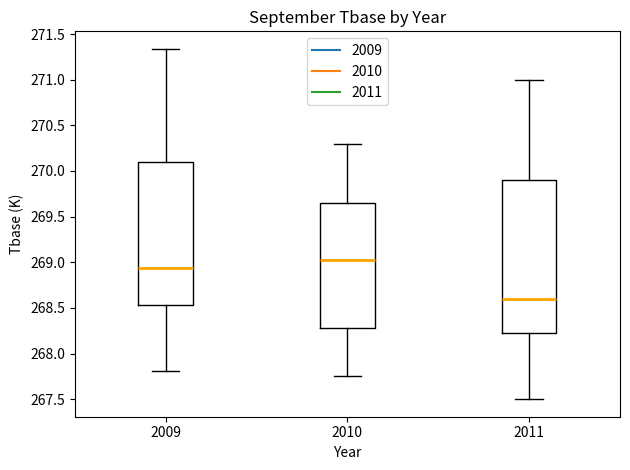

Reading left to right, transcribe this box plot: for each box, give where its median line is, the range the box spans, and where its two whiskers end, as read against the y-axis. The values are not printed on the chart, so give them approximately, as read against the axis.

2009: median 268.95, box 268.55 to 270.10, whiskers 267.80 to 271.35
2010: median 269.05, box 268.30 to 269.65, whiskers 267.75 to 270.30
2011: median 268.60, box 268.25 to 269.90, whiskers 267.50 to 271.00